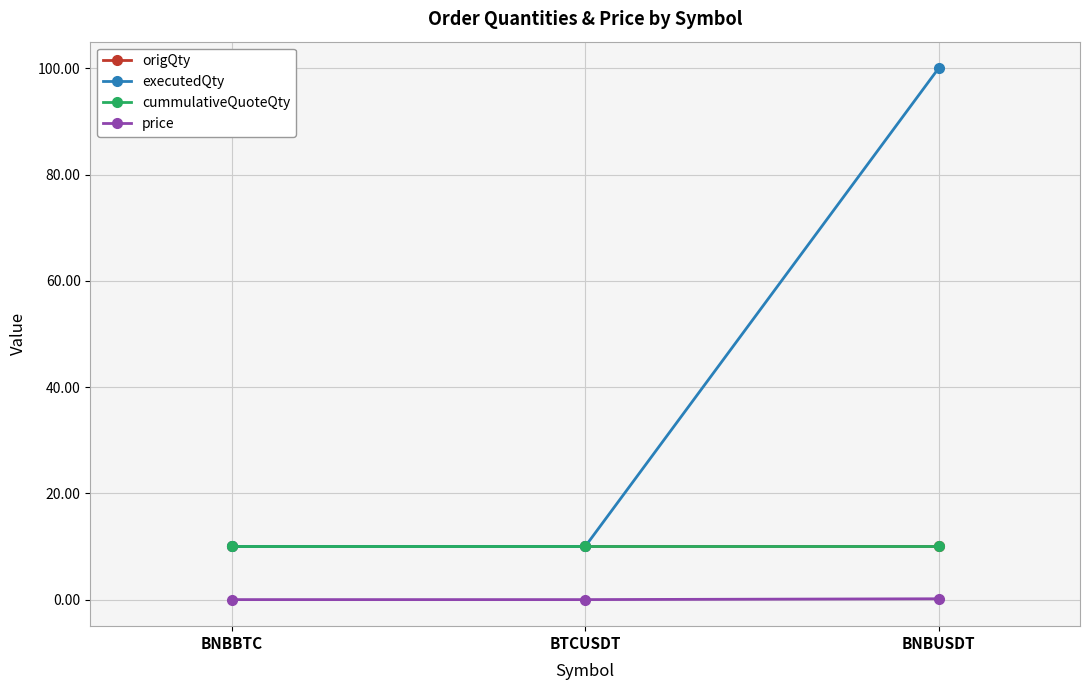

What is the label of the 2nd point from the left?

BTCUSDT